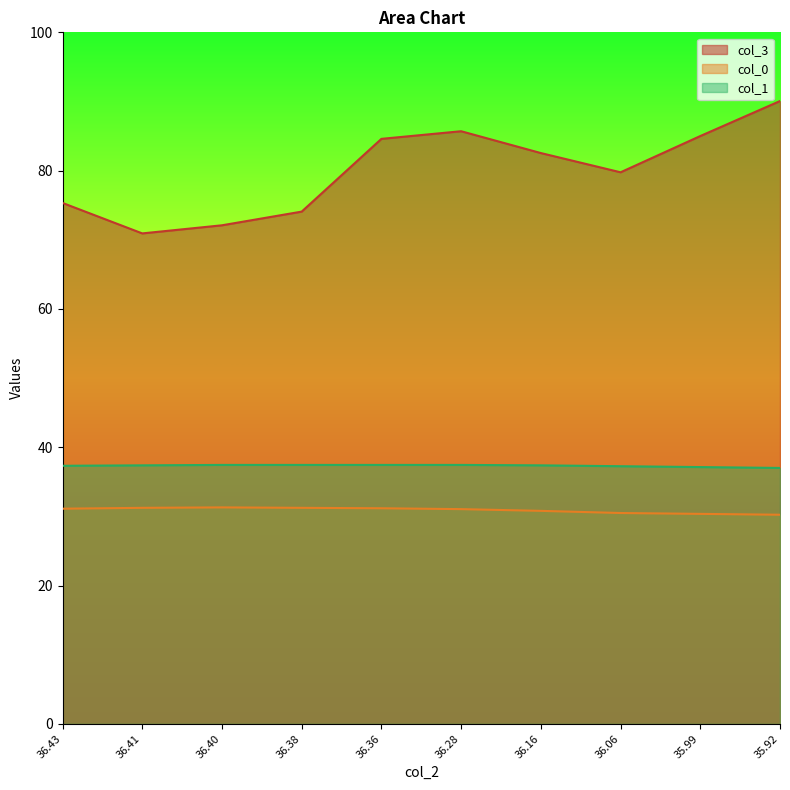

True or false: col_3 and col_0 cross at least once.

False